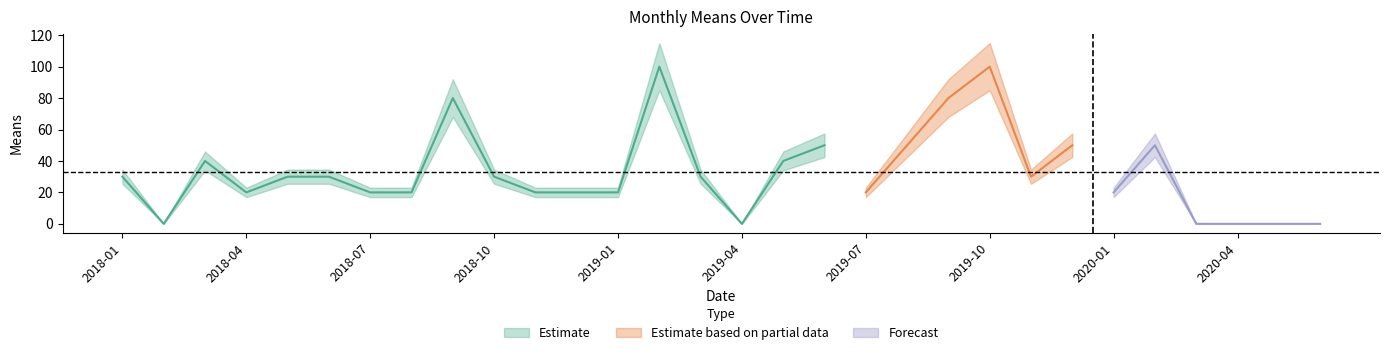

The chart shows a value of 49 at 2019-03-01. True or false?

False